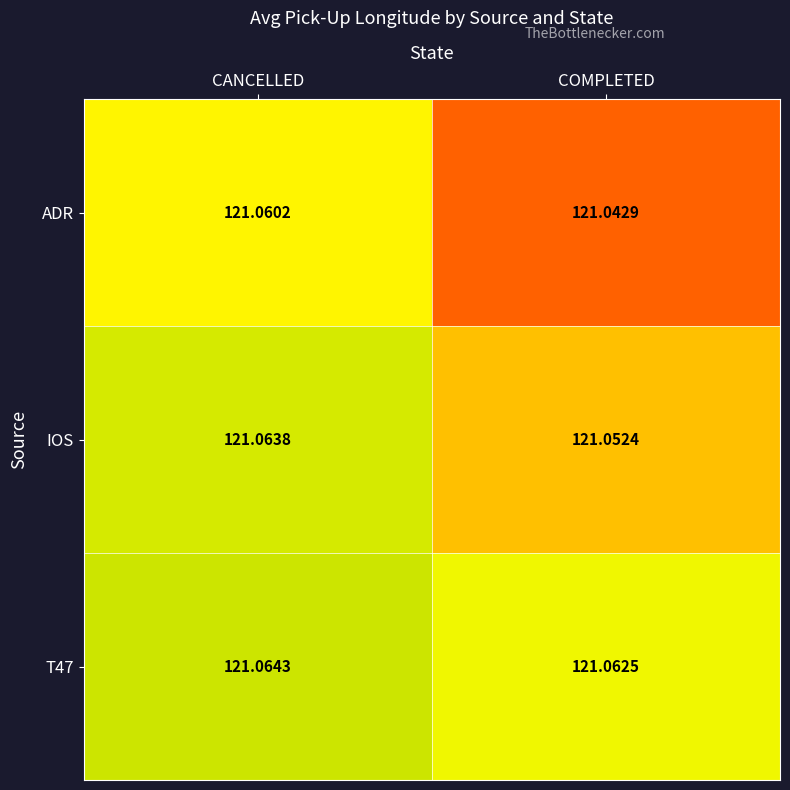

Between CANCELLED and COMPLETED, which series saw the biggest shift?

ADR